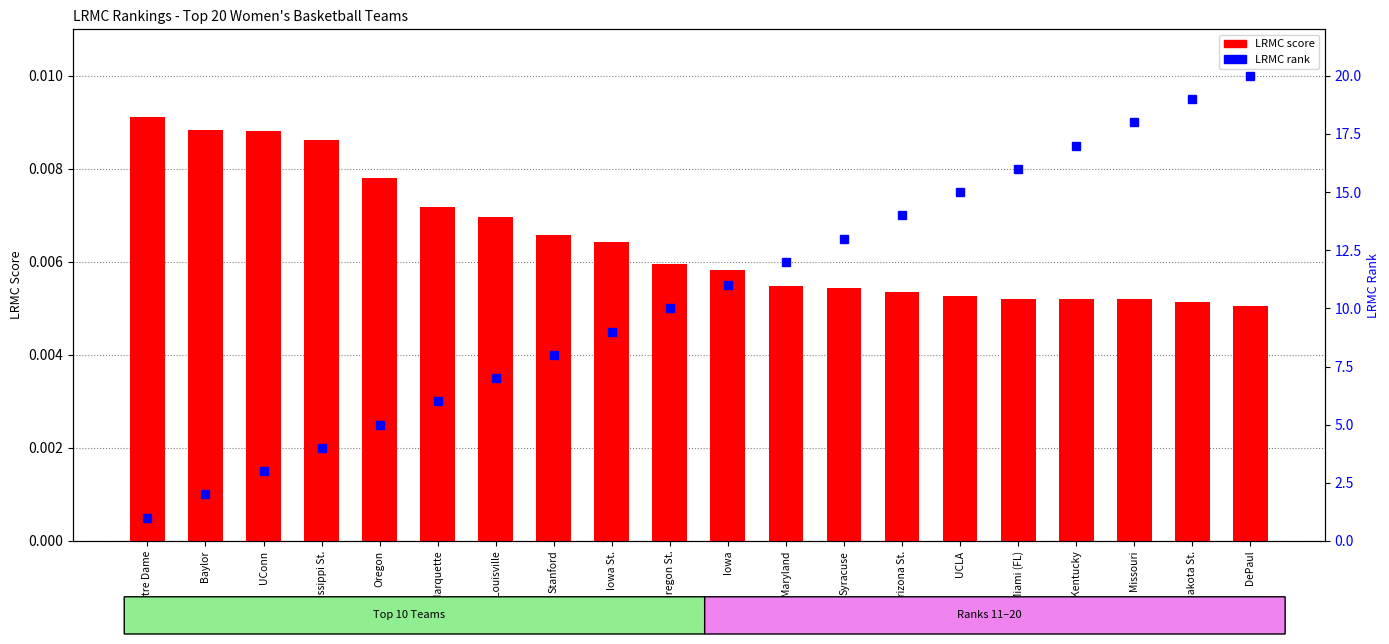

Does the chart contain stacked bars?

No